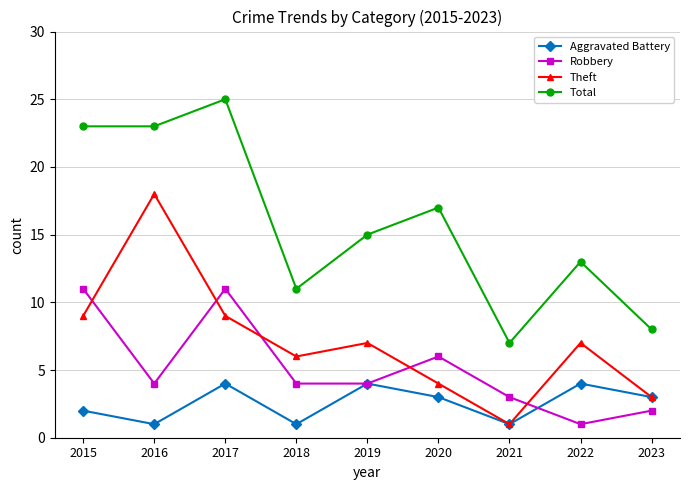

What is the value of the Robbery point at the 1st from the left?

11